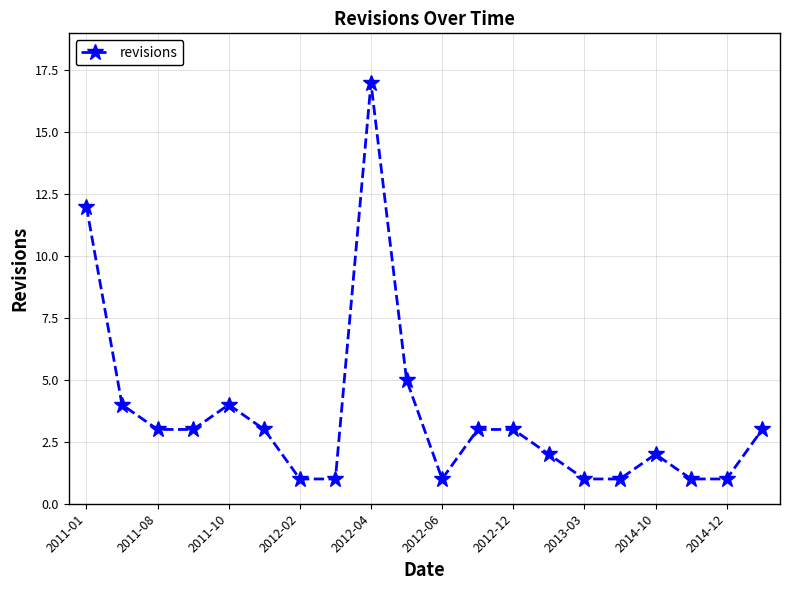

What is the difference between the maximum and minimum values?

16